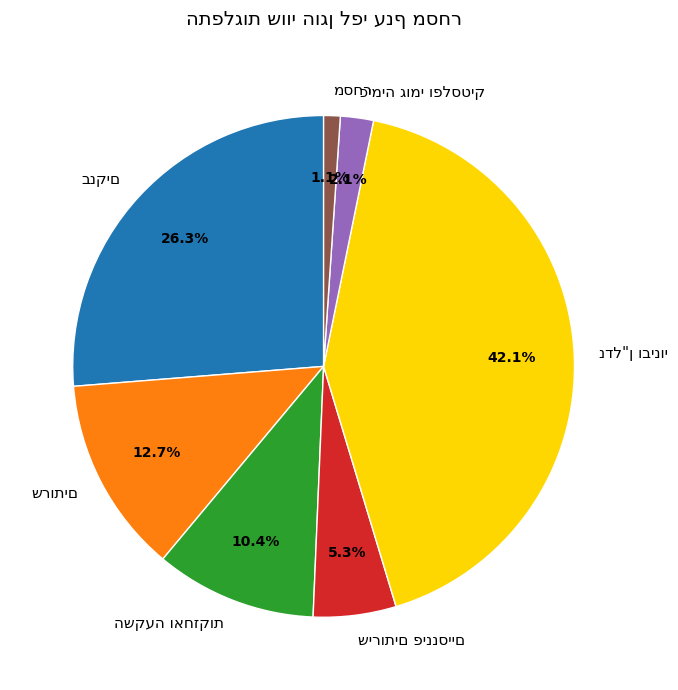

Does any single category account for the majority?

No